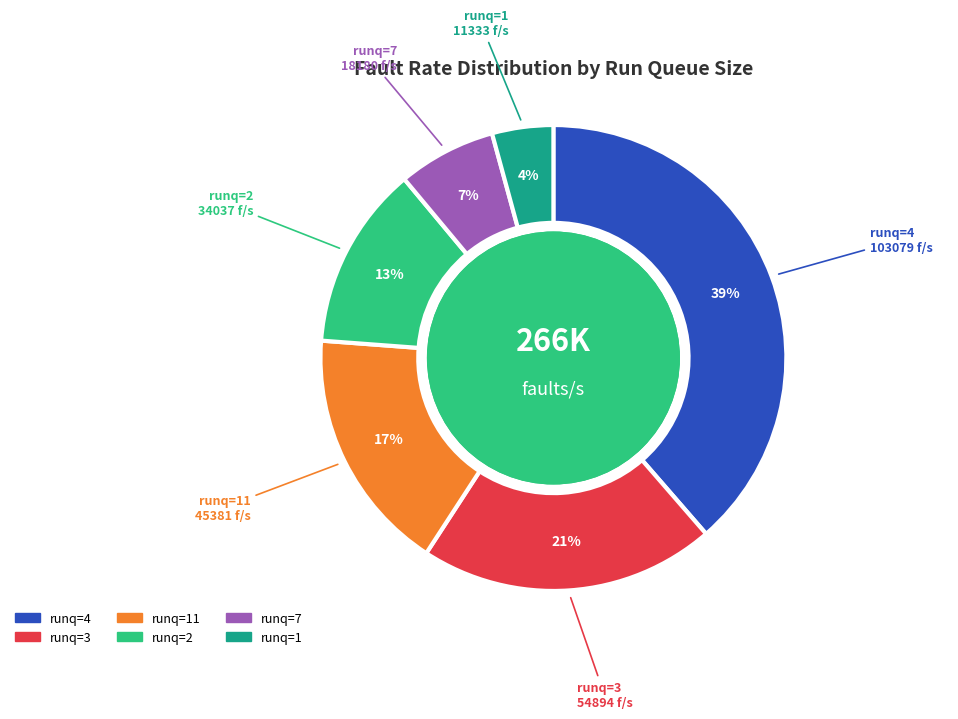

To the nearest percent, what is the average slice percentage?

17%